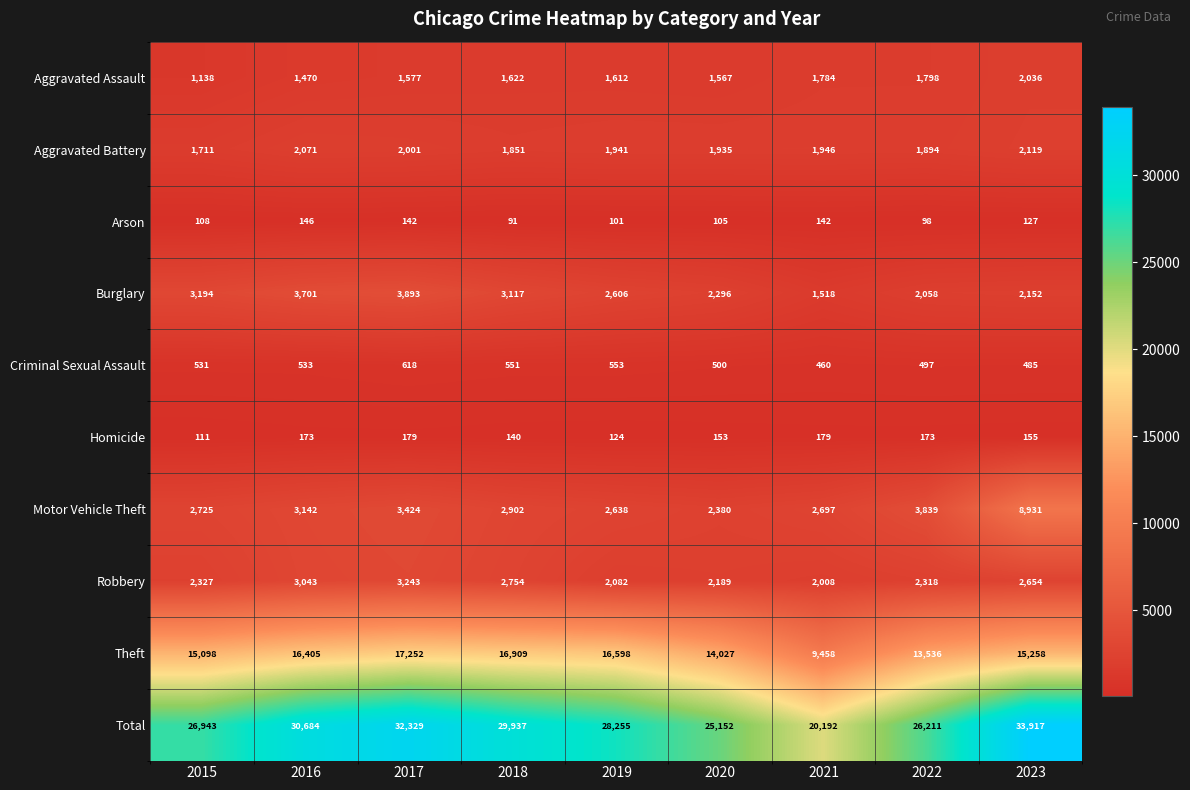

At which category does the chart reach its minimum across all series?

2018